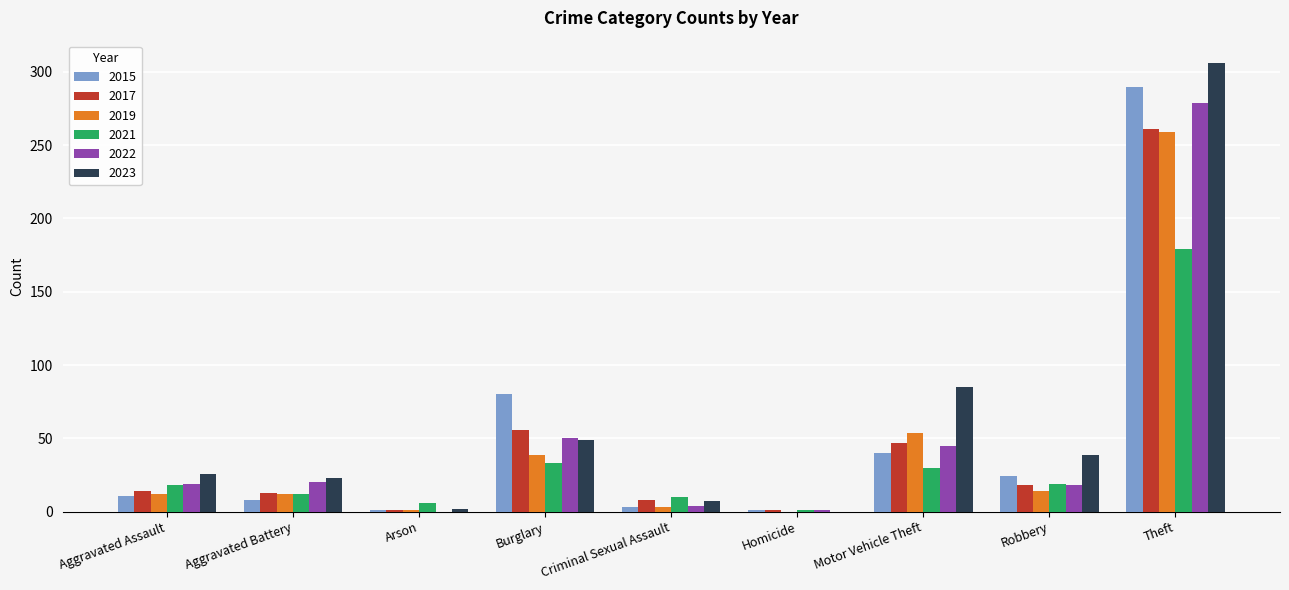

What is the sum of the 2023 values at Aggravated Assault and Motor Vehicle Theft?

111